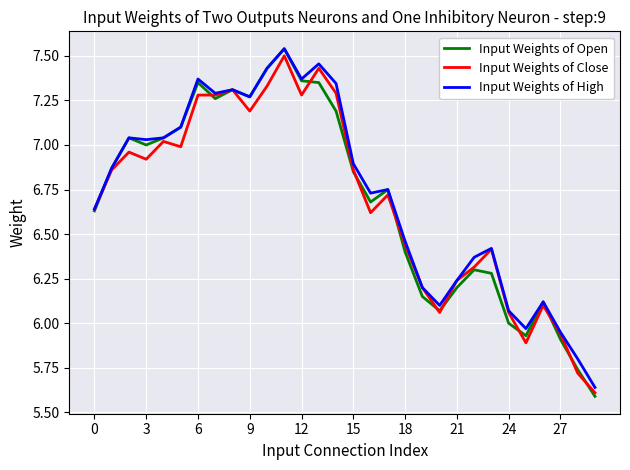

How many interior local valleys does the Input Weights of High series have?

7